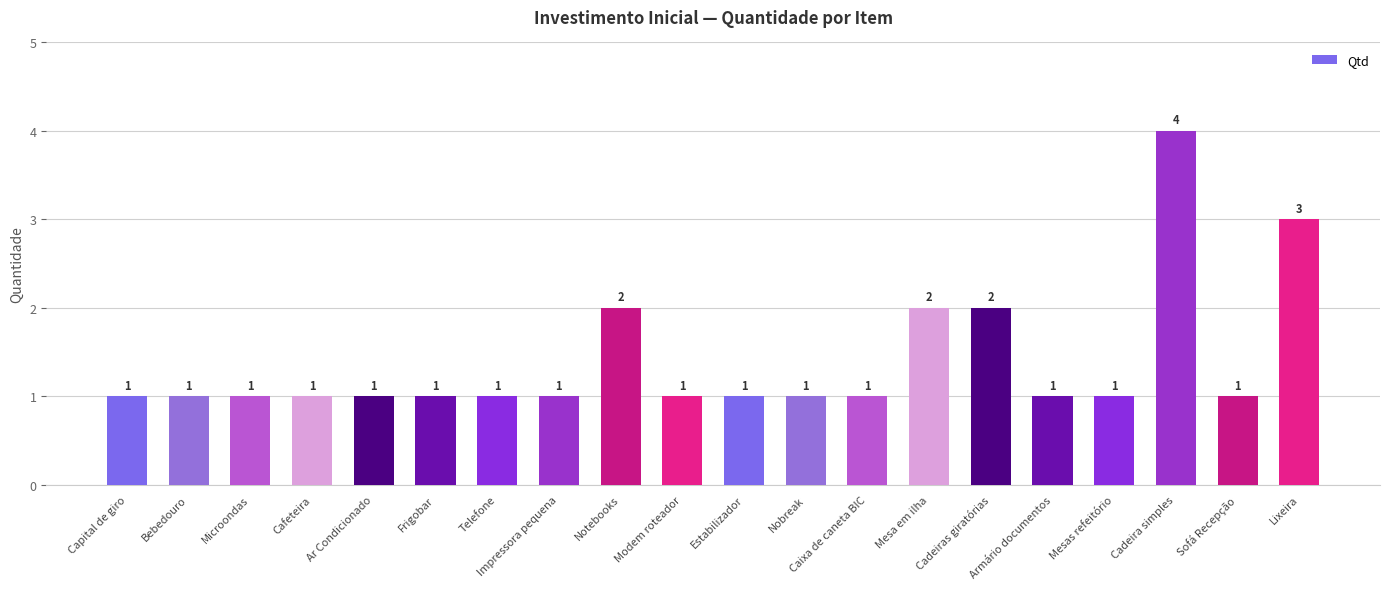

What is the greatest value displayed?

4